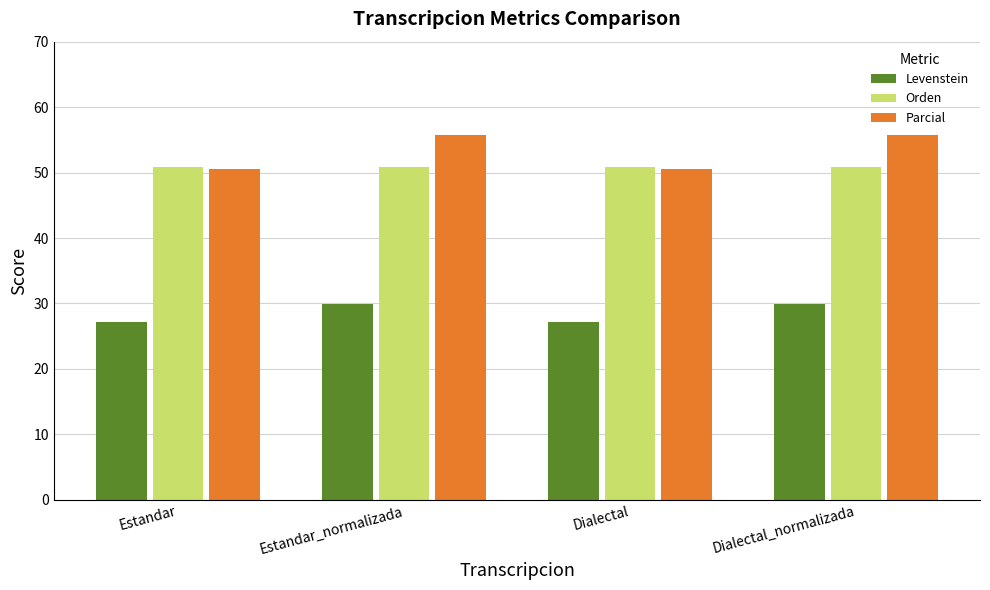

How many distinct data groups are displayed?

3